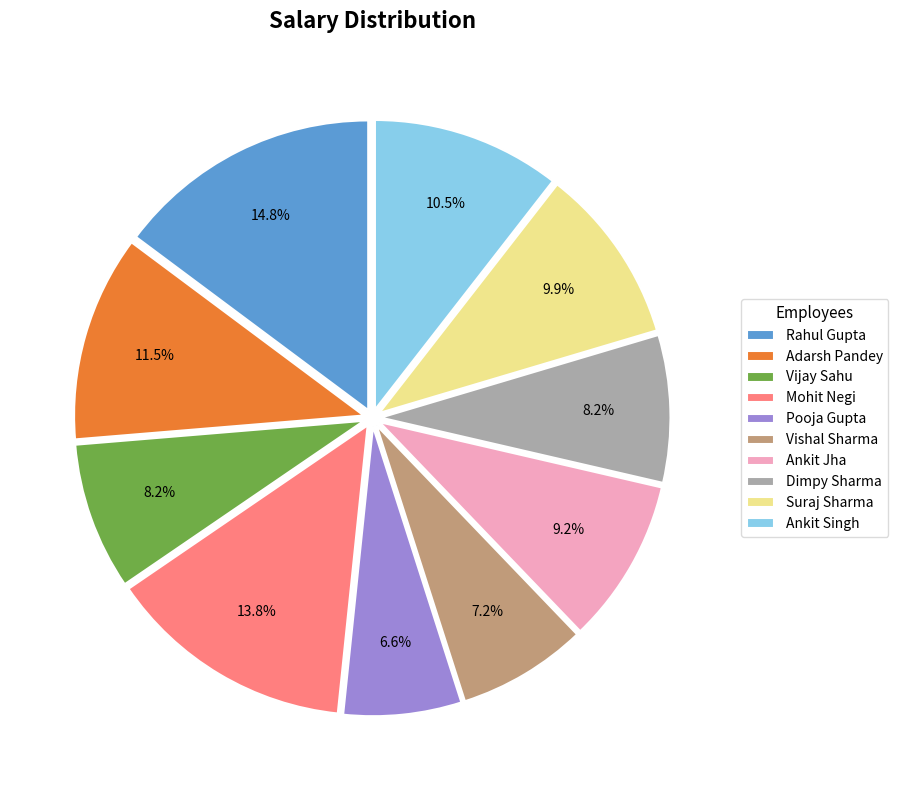

What percentage is the Vishal Sharma slice, to the nearest percent?

7%